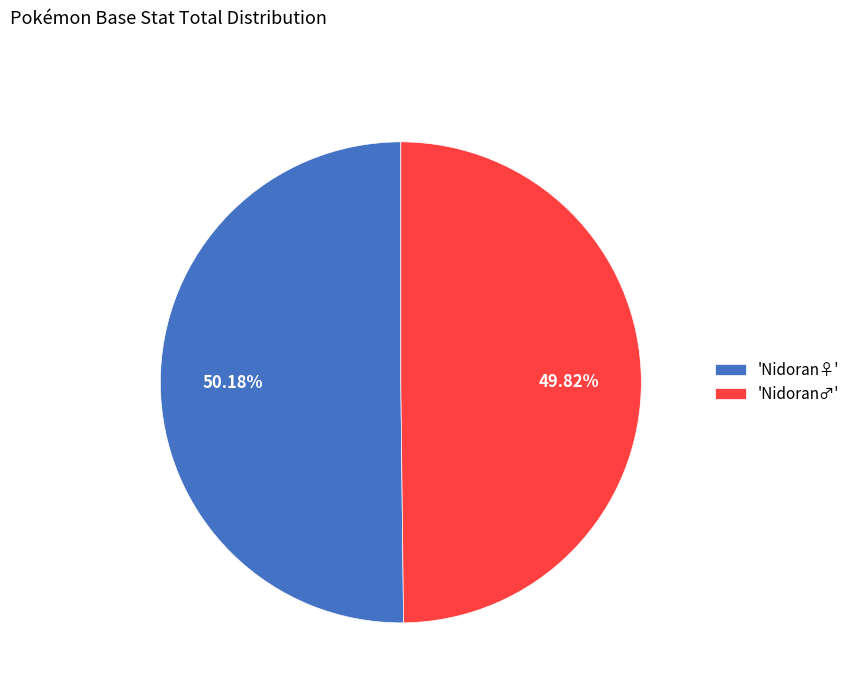

Do 'Nidoran♀' and 'Nidoran♂' together represent more than half of the pie?

Yes